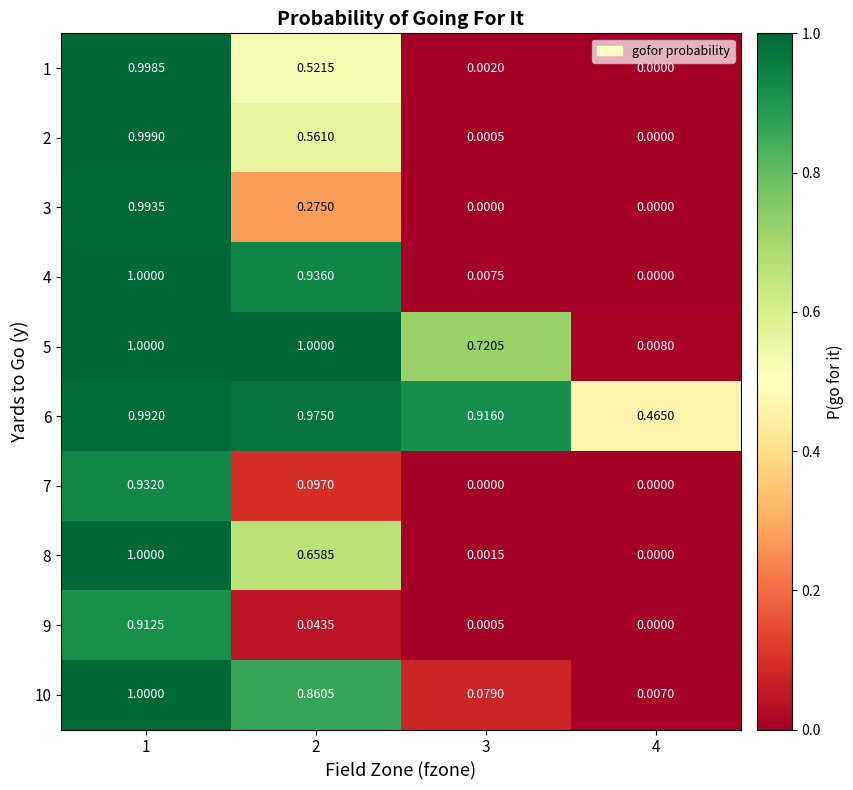

Between 4 and 3, which is larger?

3